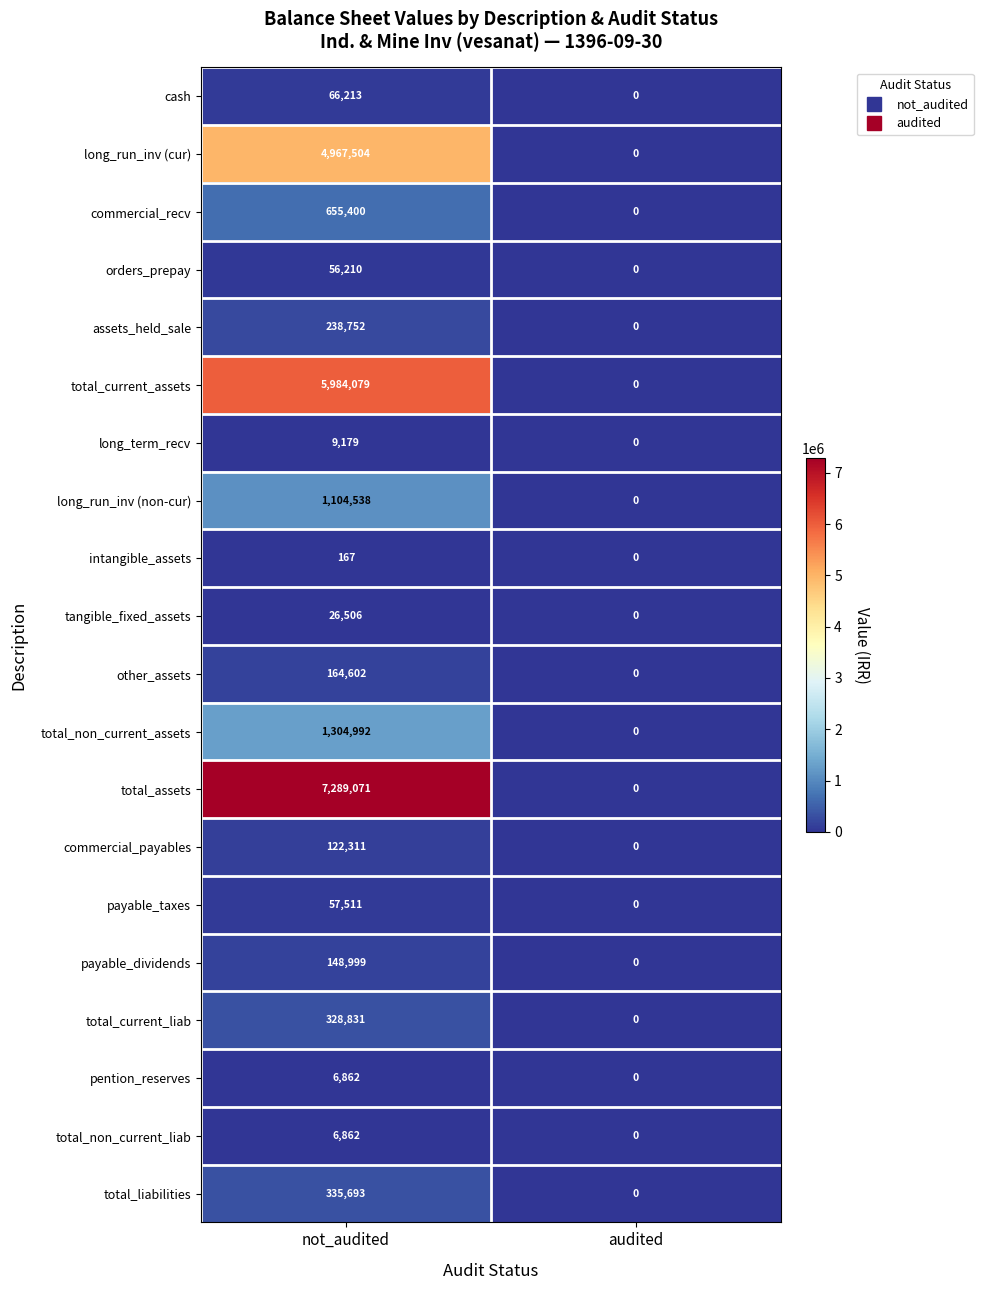

What is the sum of the intangible_assets values at not_audited and audited?

167